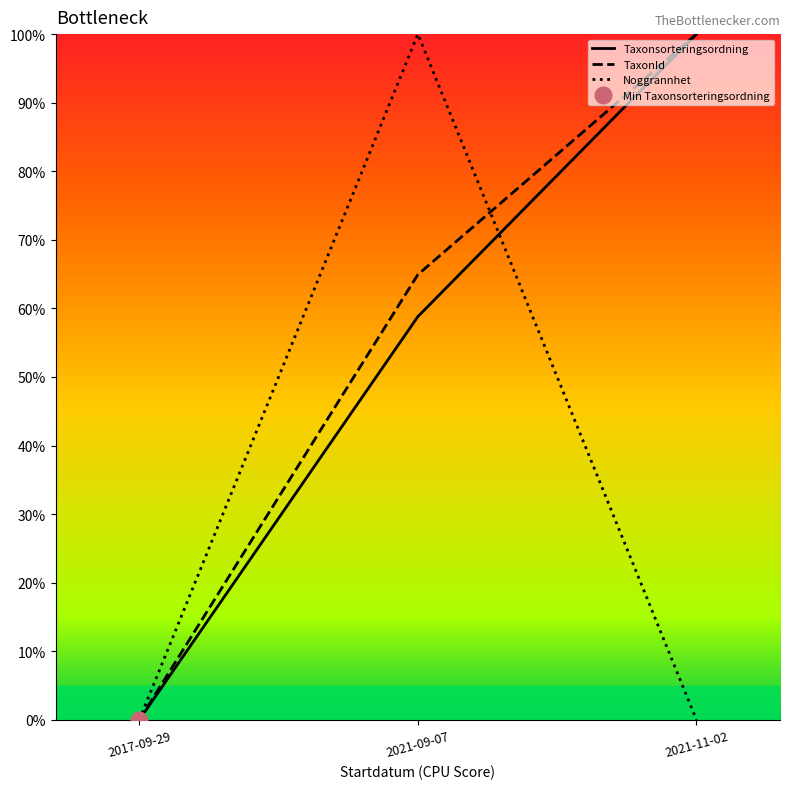

What are all the series names shown in the legend?

Taxonsorteringsordning, TaxonId, Noggrannhet